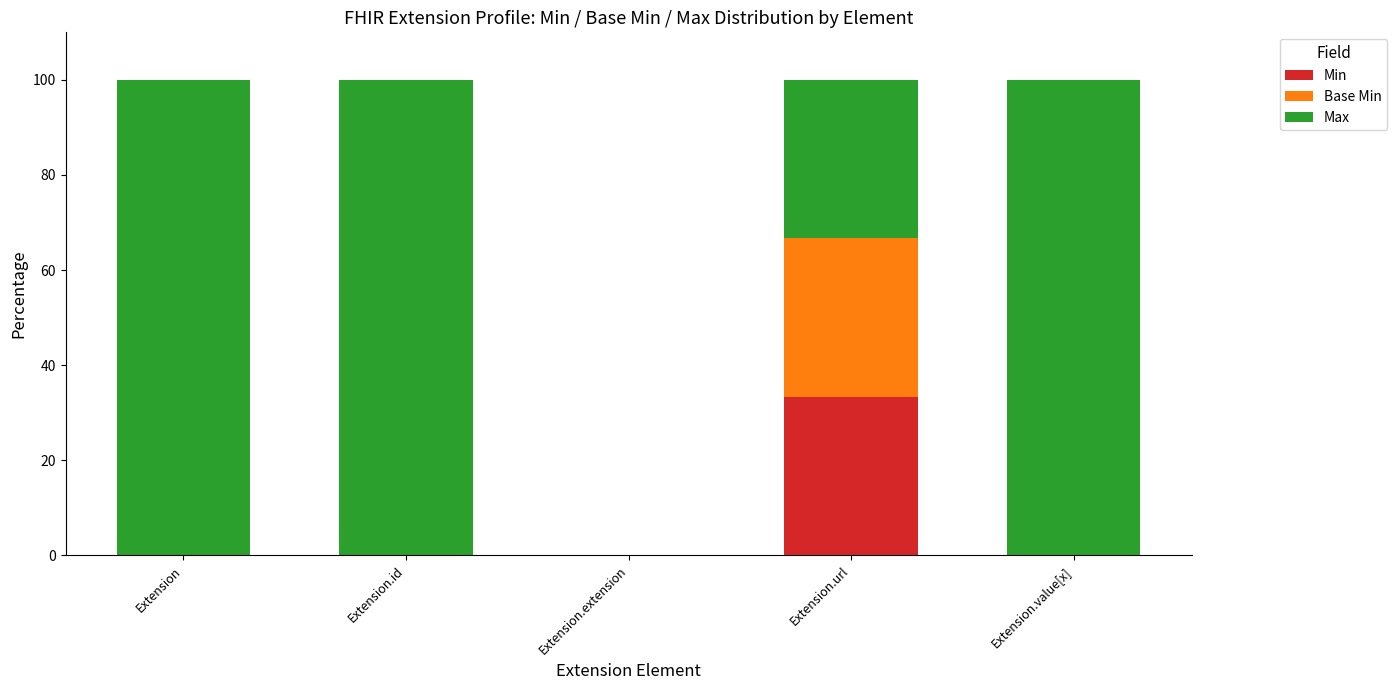

What is the sum of all Min values?

33.3